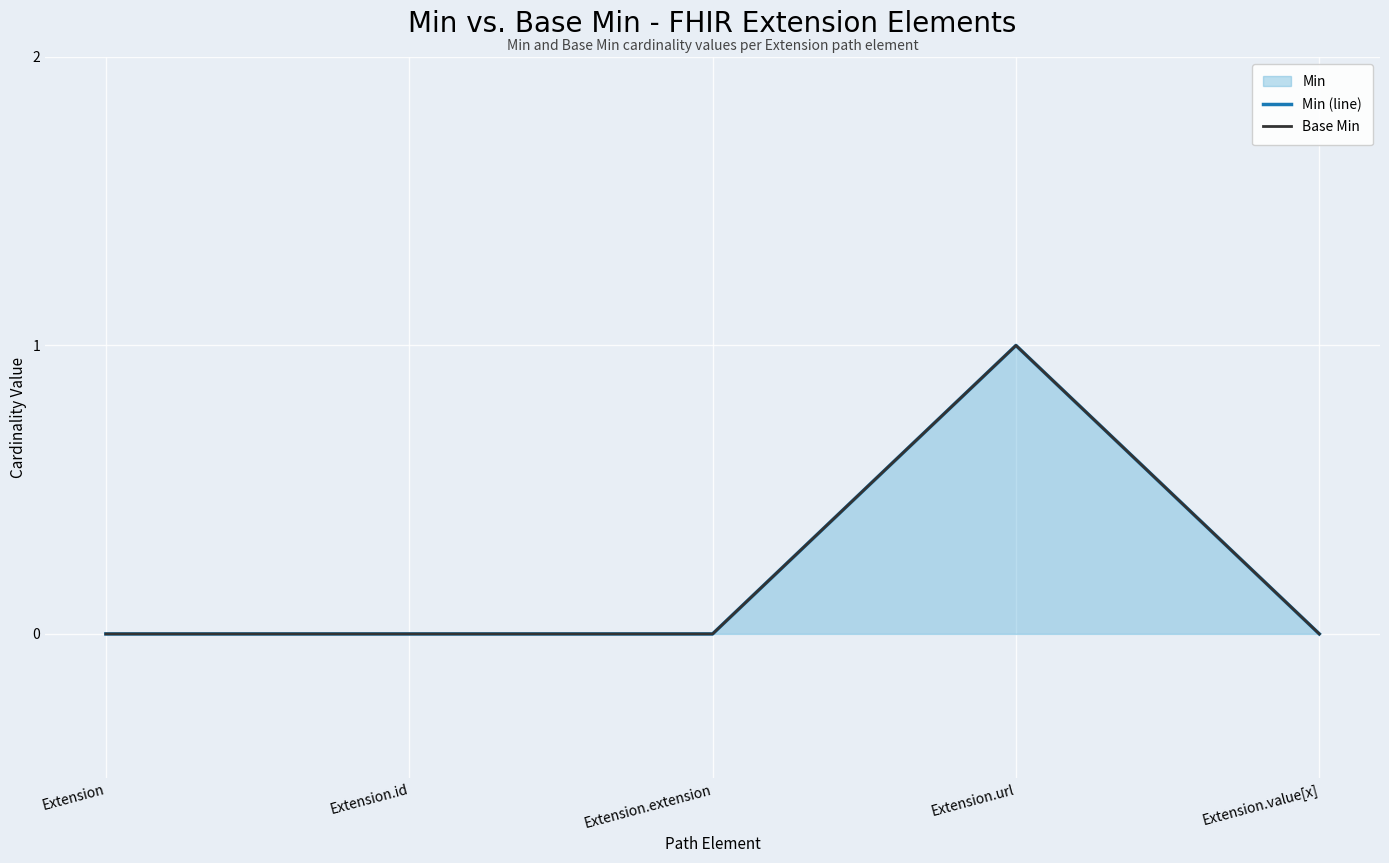

Is the value of Base Min at Extension.extension greater than the value of Min (line) at Extension.extension?

No